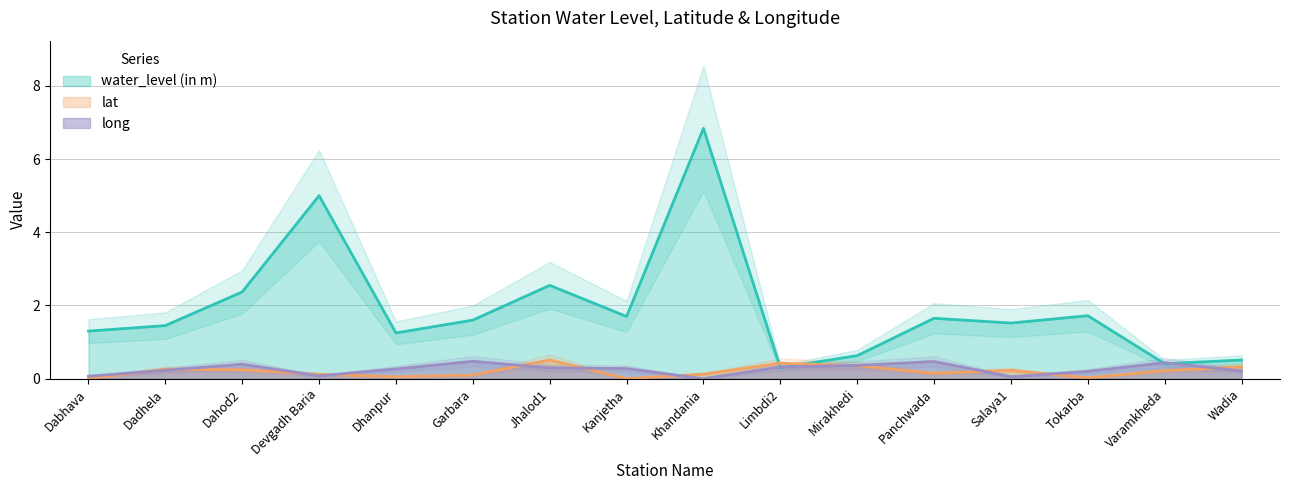

Which label corresponds to the largest value in the chart?

Khandania